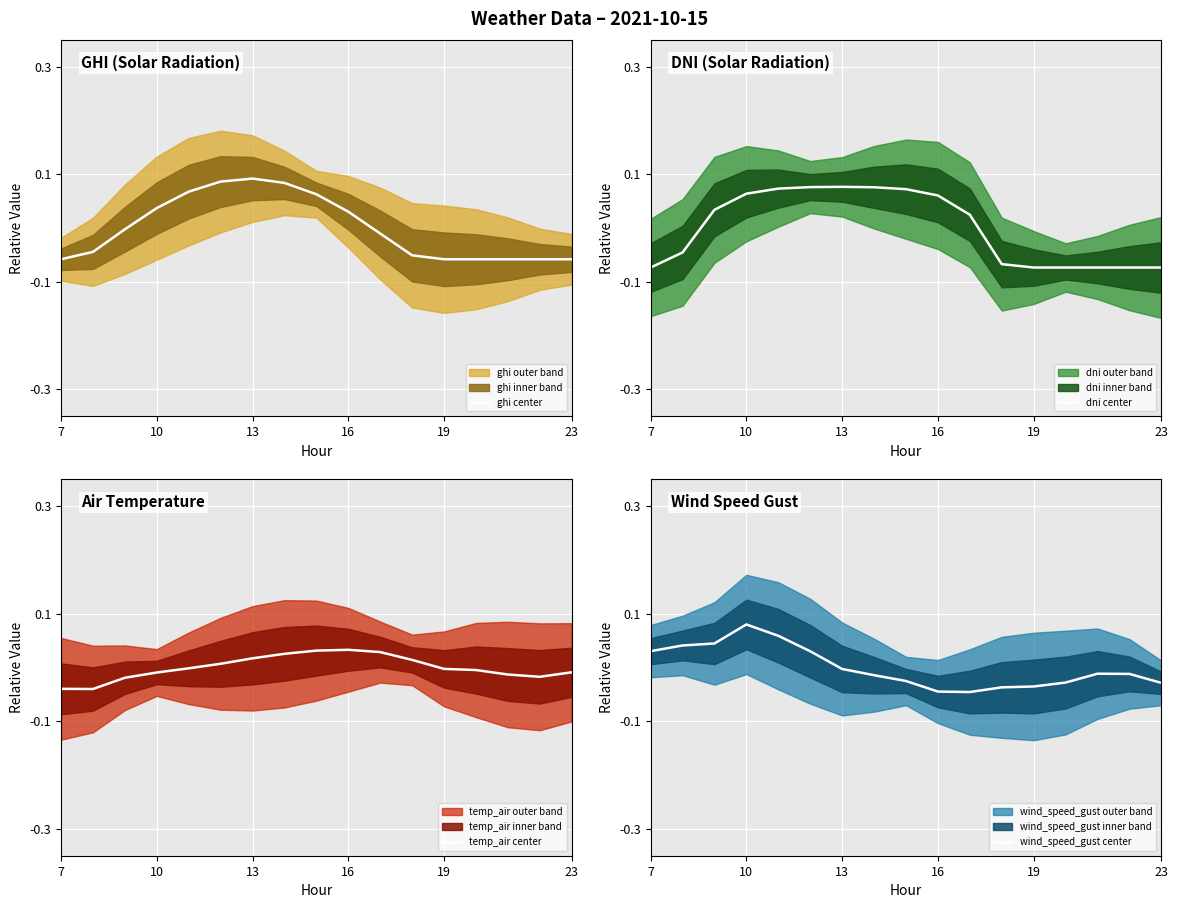

What is the difference between the highest and lowest values at 8?

0.1